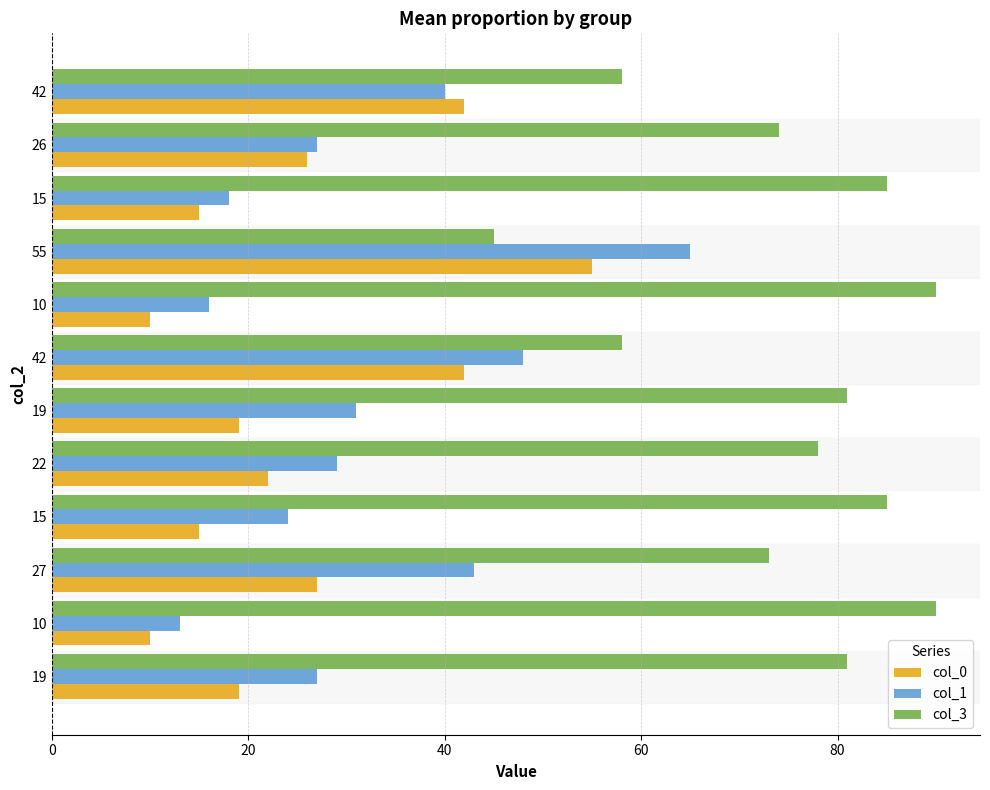

How many series are shown in this chart?

3